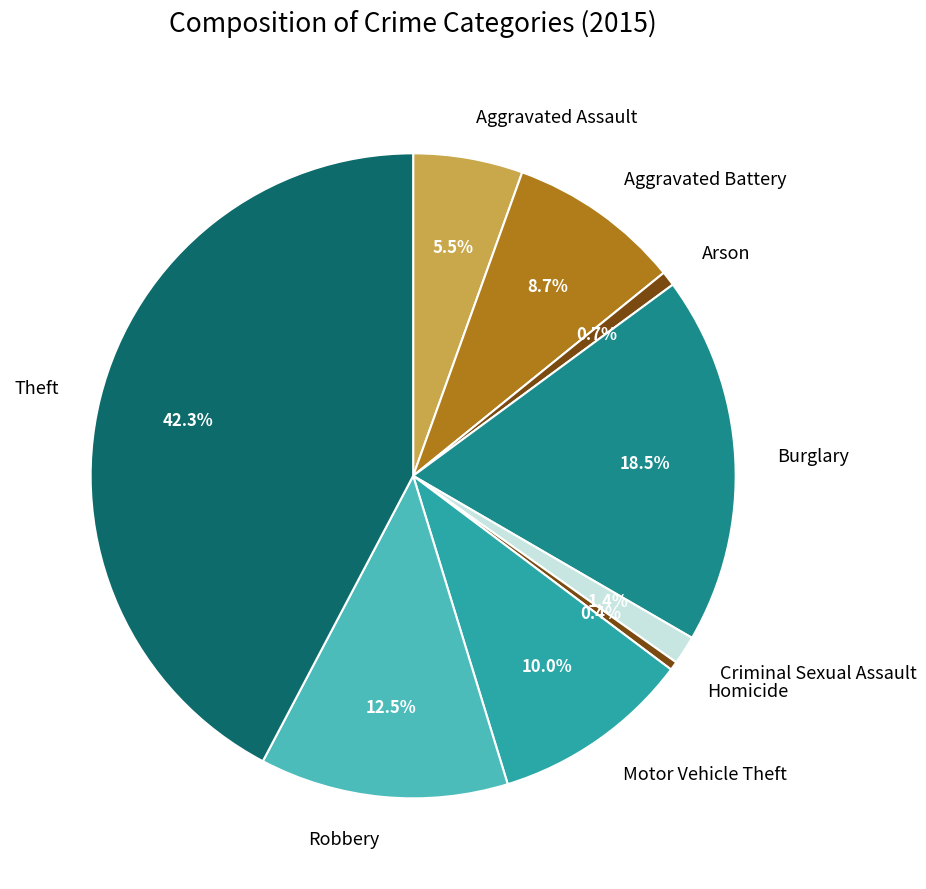

What percentage do Theft and Burglary together represent?

60.8%